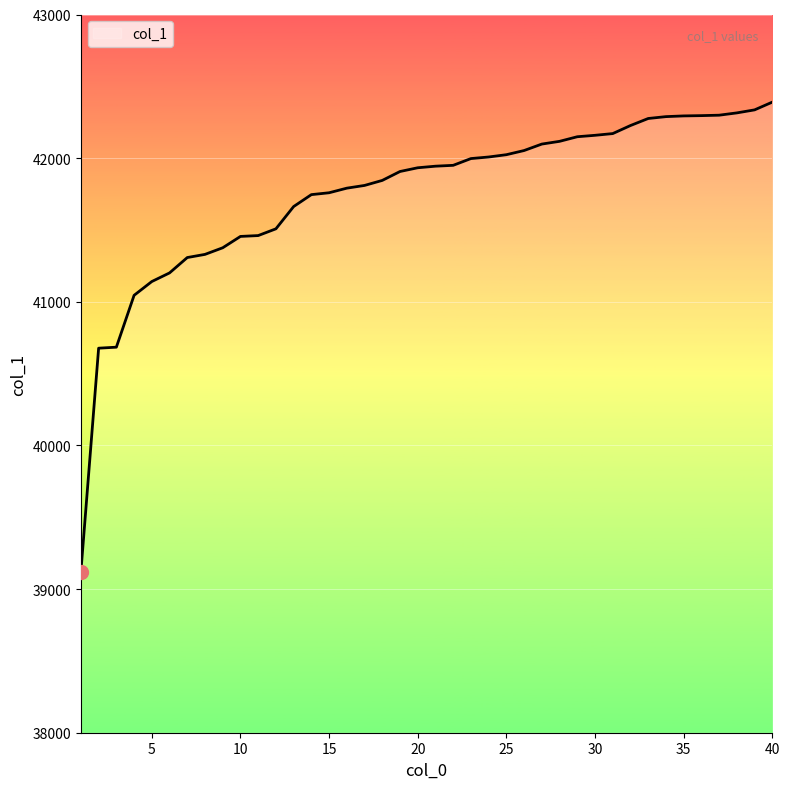

What is the minimum value shown in the chart?

39121